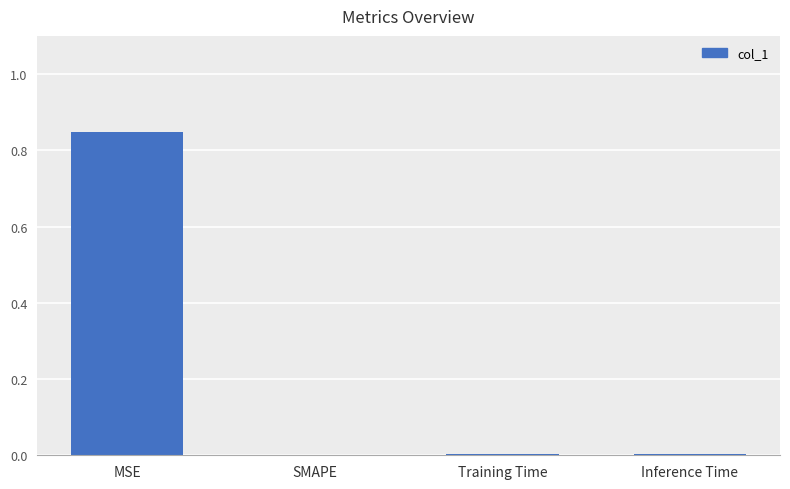

Is it true that the value at SMAPE is 0.0?

True